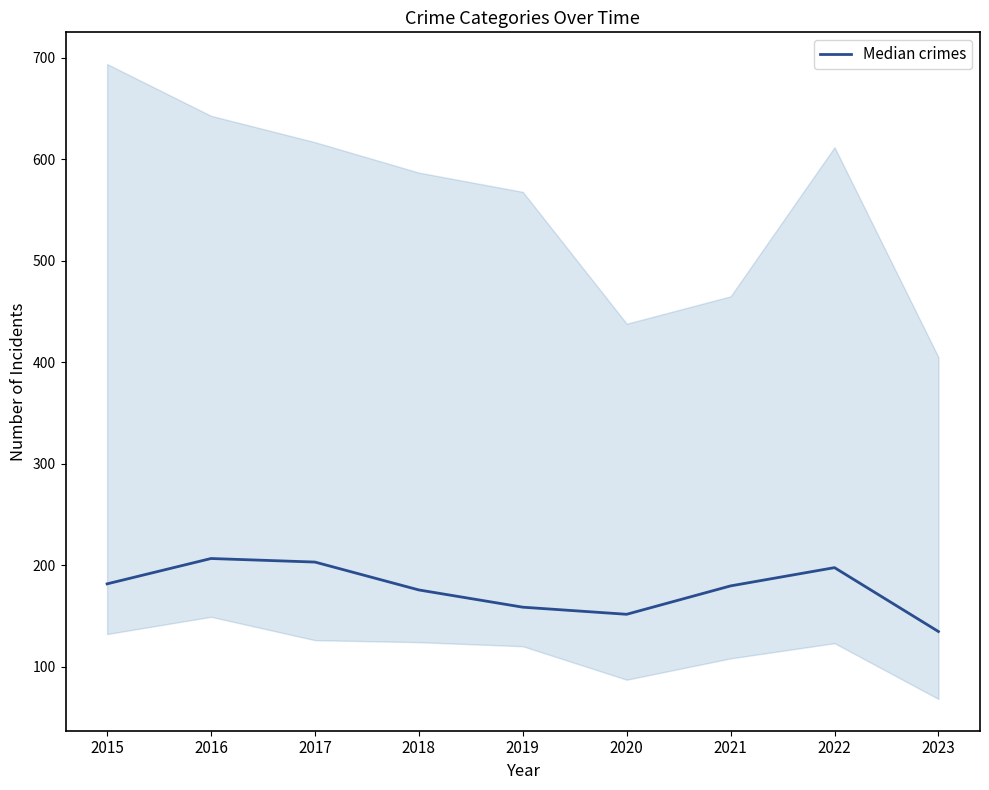

What is the difference between the maximum and second lowest values?

55.0